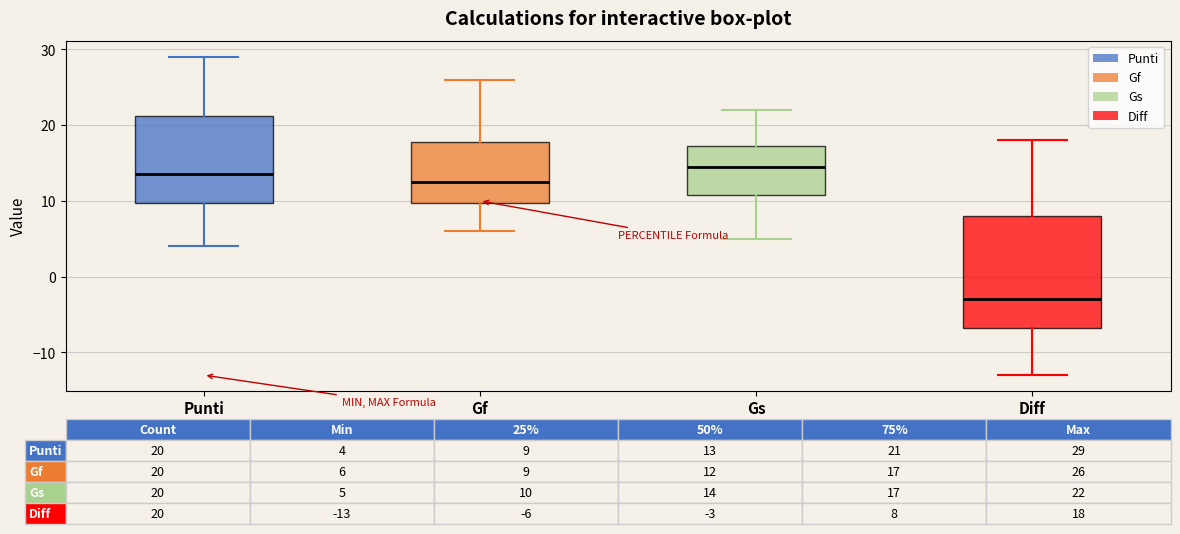

Which box is the tallest, from its lower edge to its upper edge?

Diff